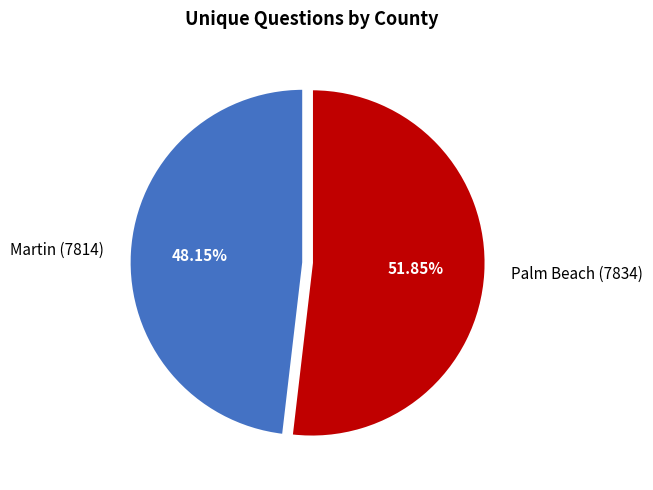

To the nearest percent, what percentage of the pie is Palm Beach (7834)?

52%